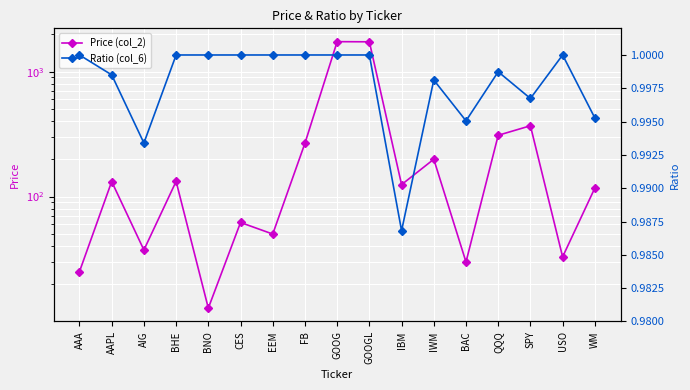

True or false: Price (col_2) has a value of 39.3 at AAA.

False